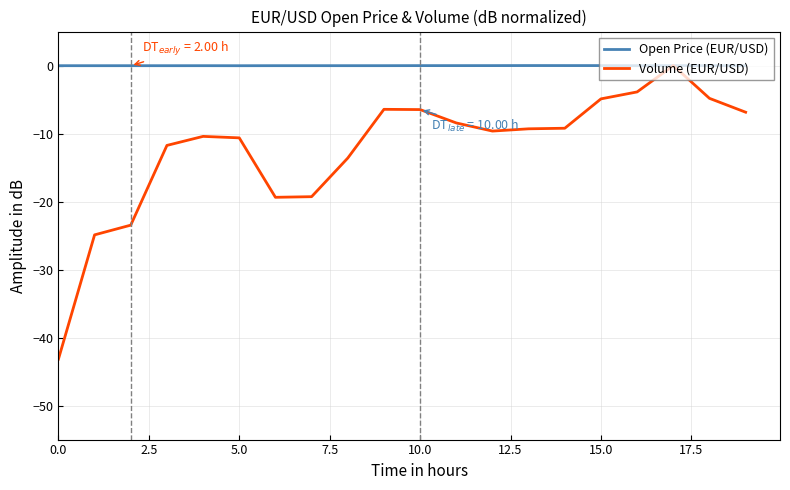

Is this an area chart (filled region under the line)?

No